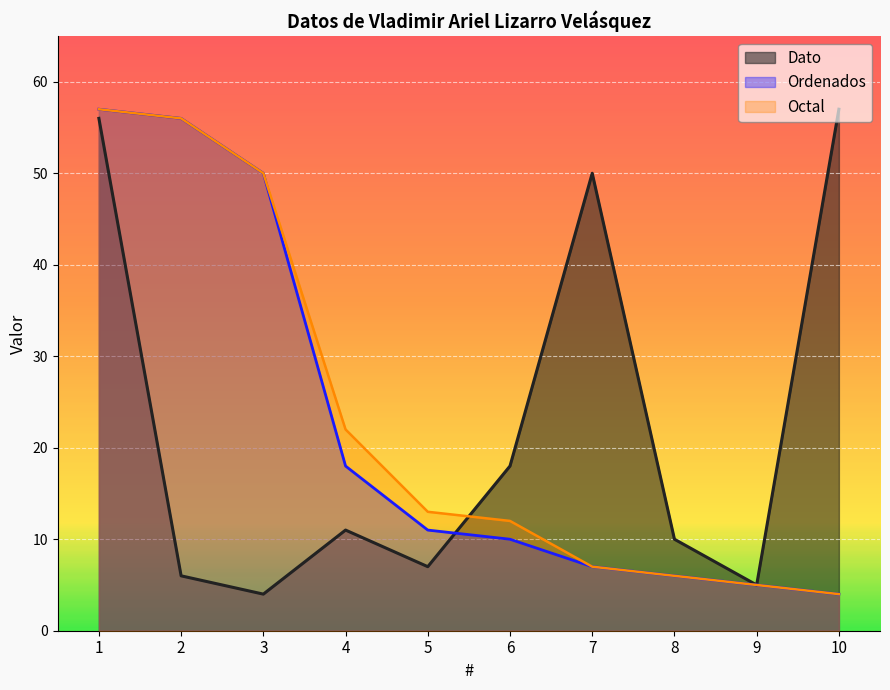

Which series has the largest range (max minus min)?

Dato